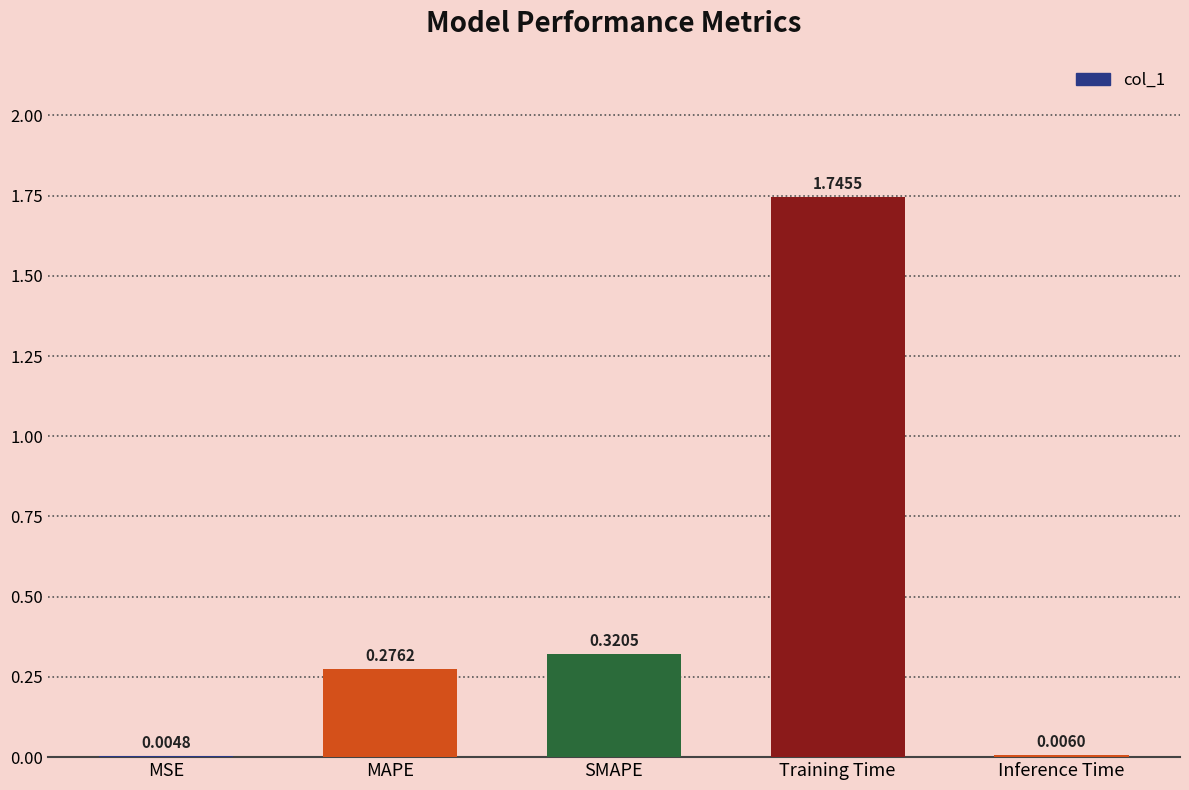

True or false: the data shows 0.5 at MAPE.

False